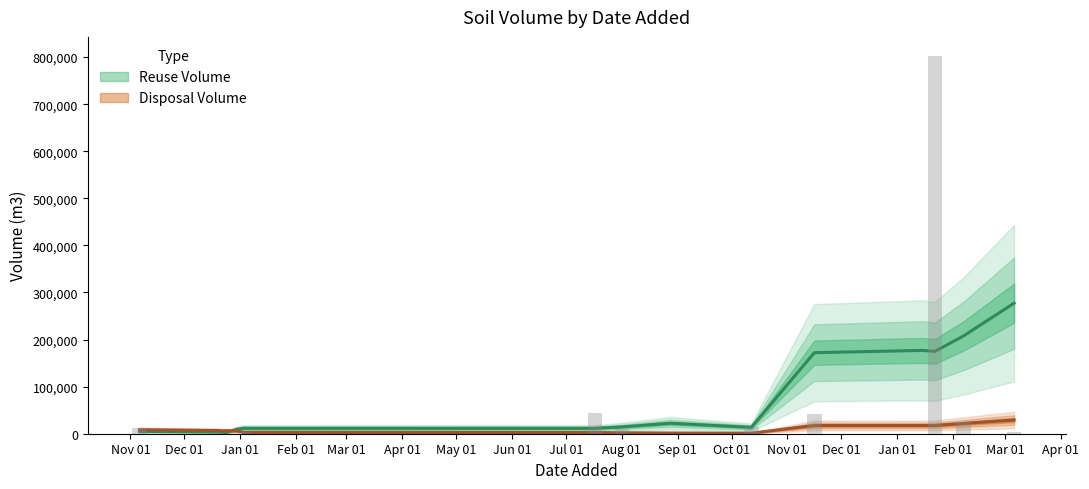

What are all the series names shown in the legend?

Reuse Volume, Disposal Volume